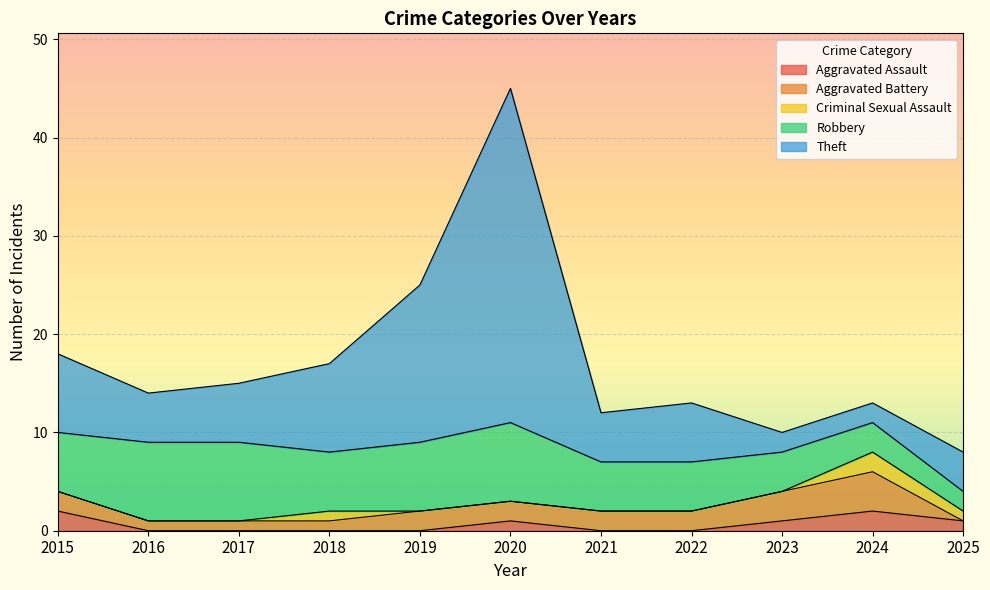

What position from the left is 2022?

8